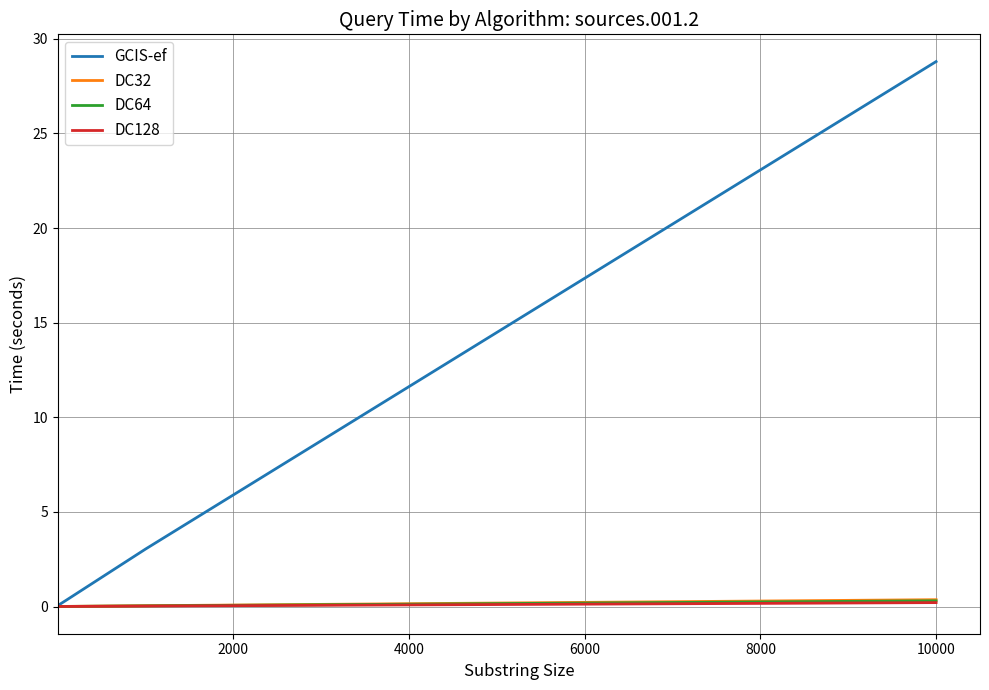

How many lines are shown in the chart?

4